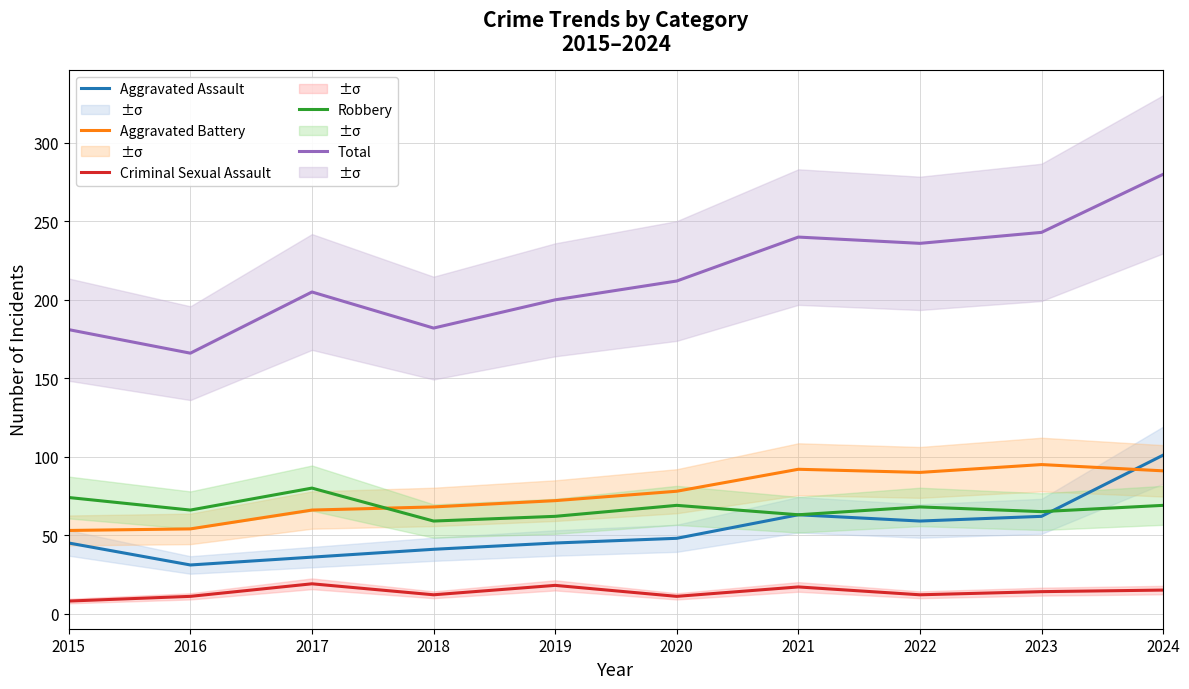

What is the total value across all series at 2015?

361